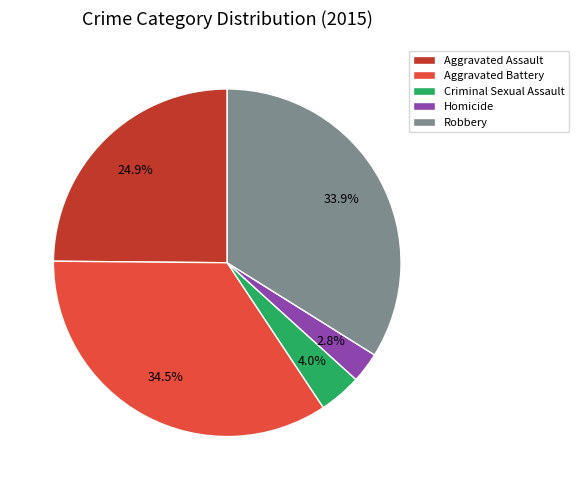

True or false: Aggravated Battery accounts for 23% of the total.

False